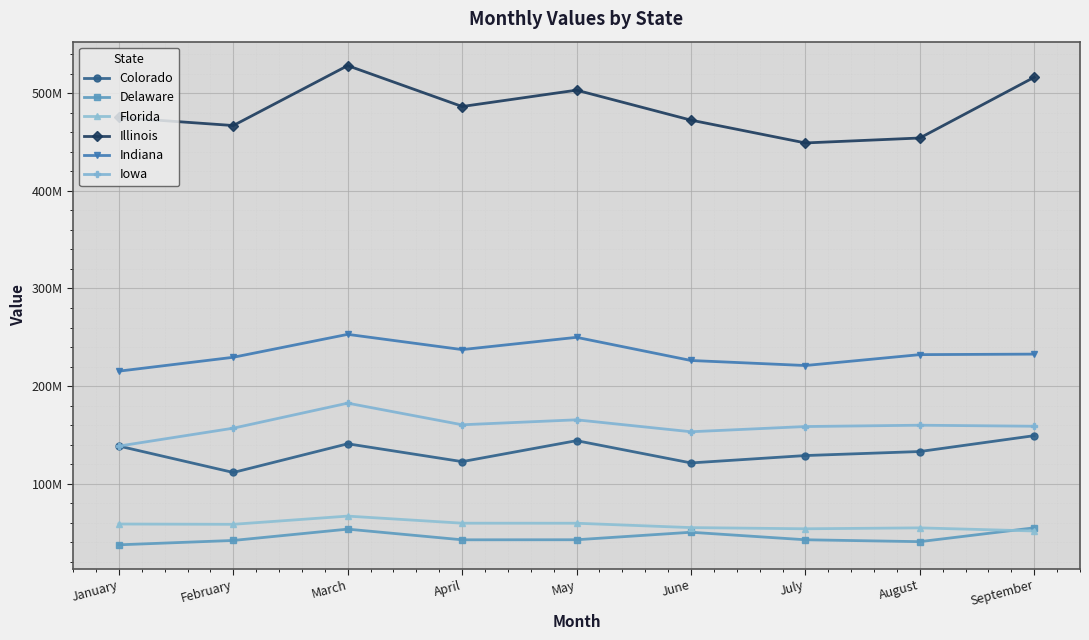

At which label is Delaware closest to 46255958?

May